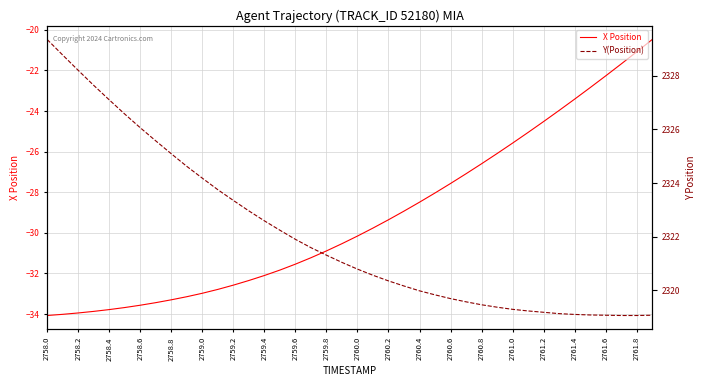

Is it true that X Position equals -33.6 at 2758.6?

True